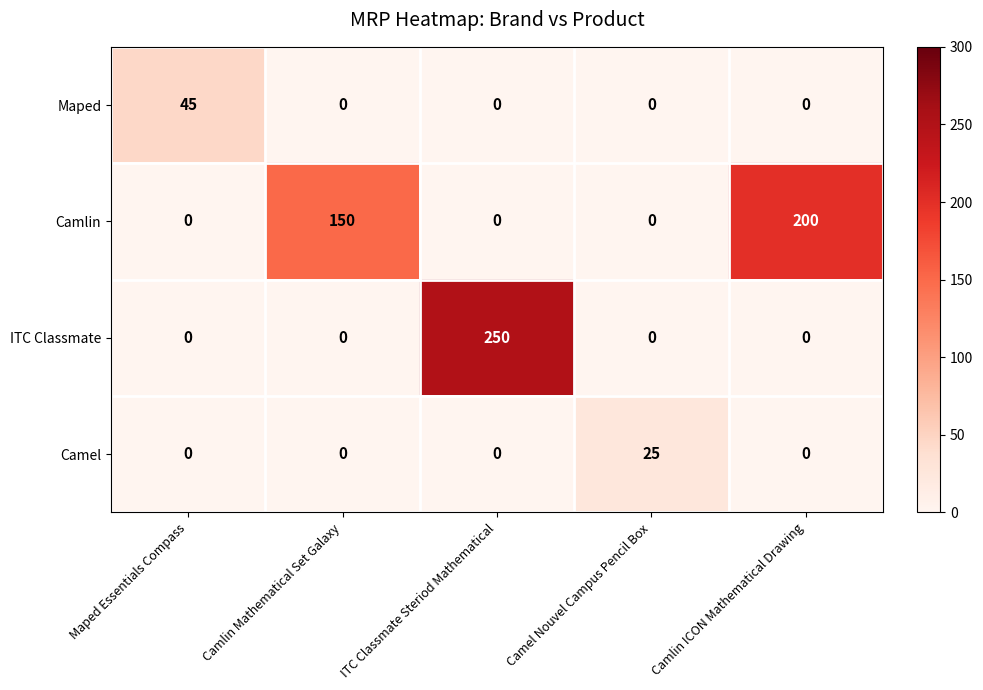

At which label is Camlin closest to 100?

Camlin Mathematical Set Galaxy